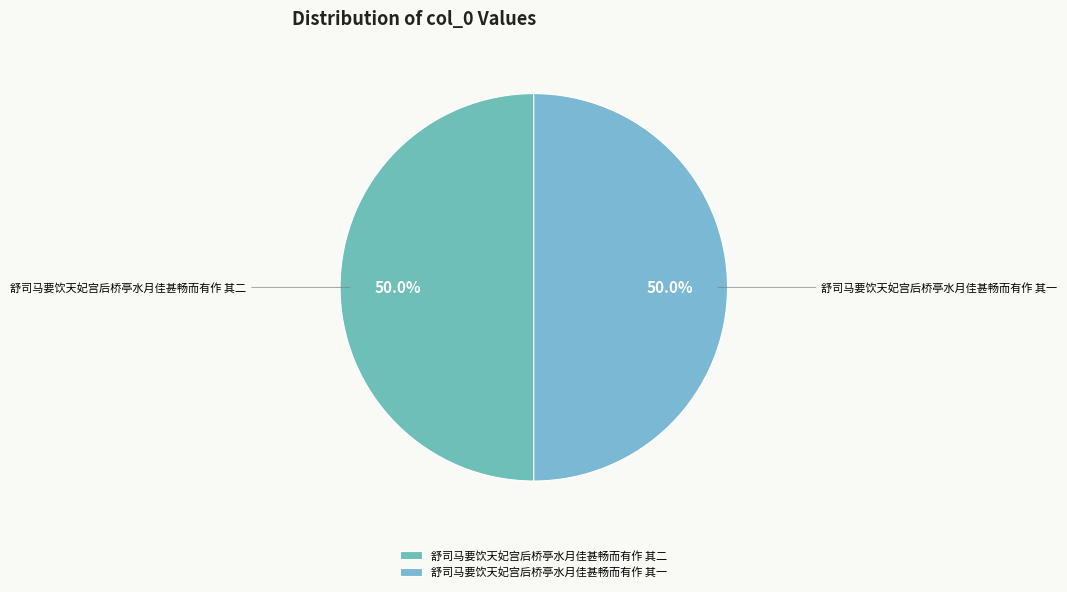

Count the number of slices in the pie.

2